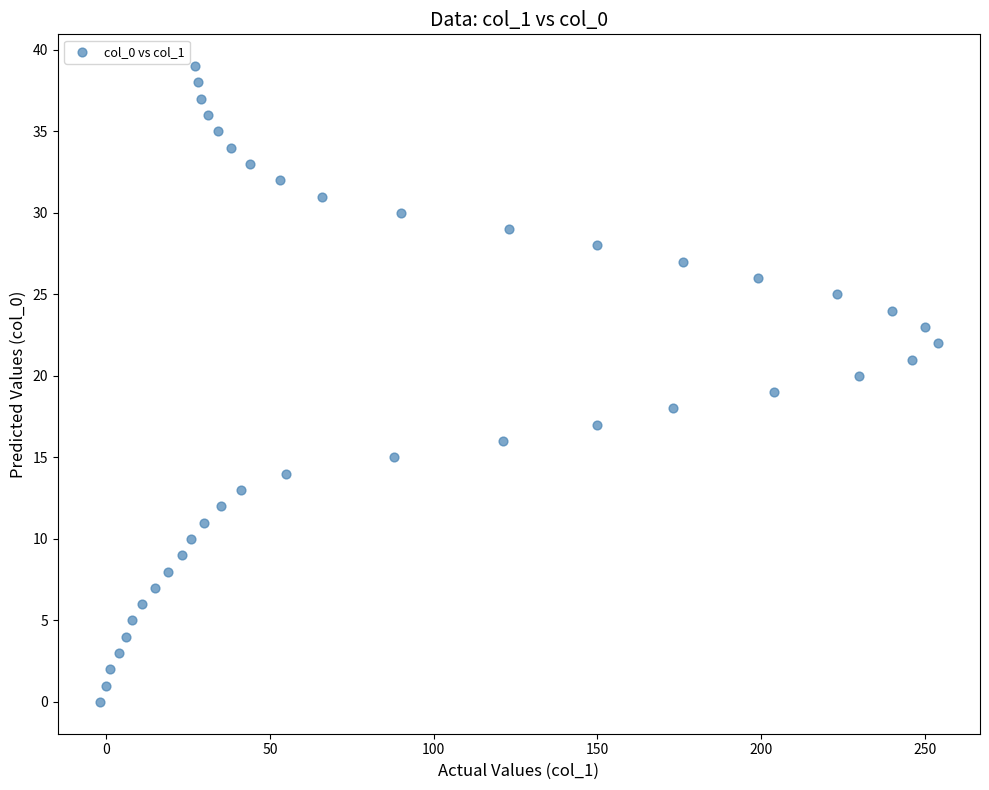

What is the range of X values (max minus min)?

256